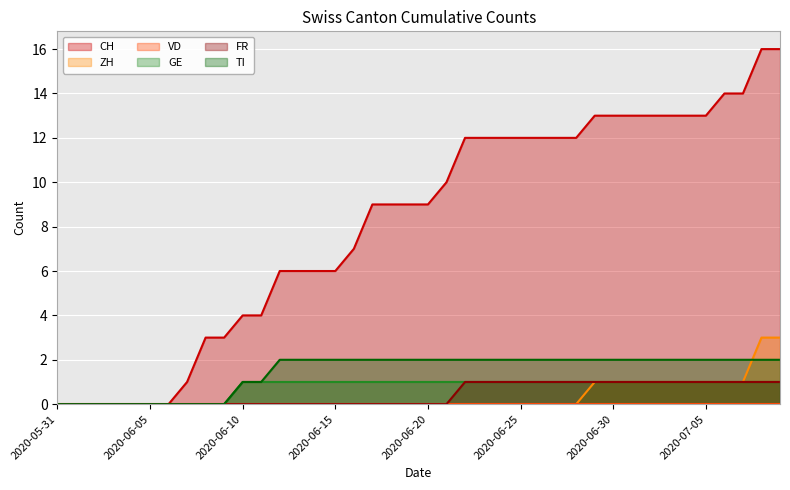

The FR series shows 1 at 2020-06-20. True or false?

False